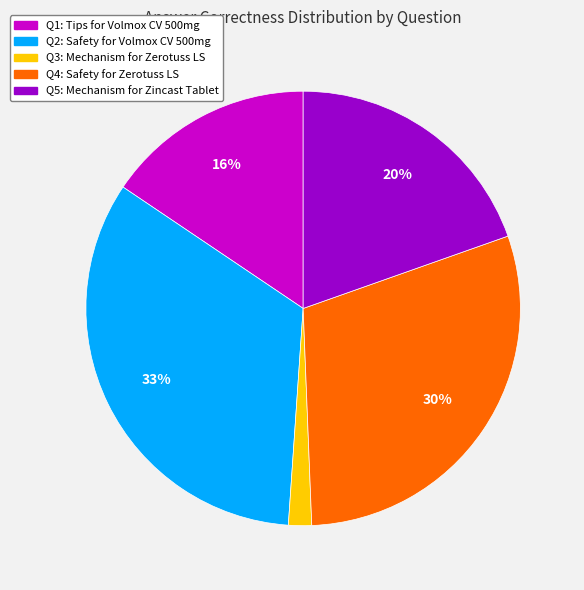

True or false: Q2: Safety for Volmox CV 500mg accounts for 33% of the total.

True